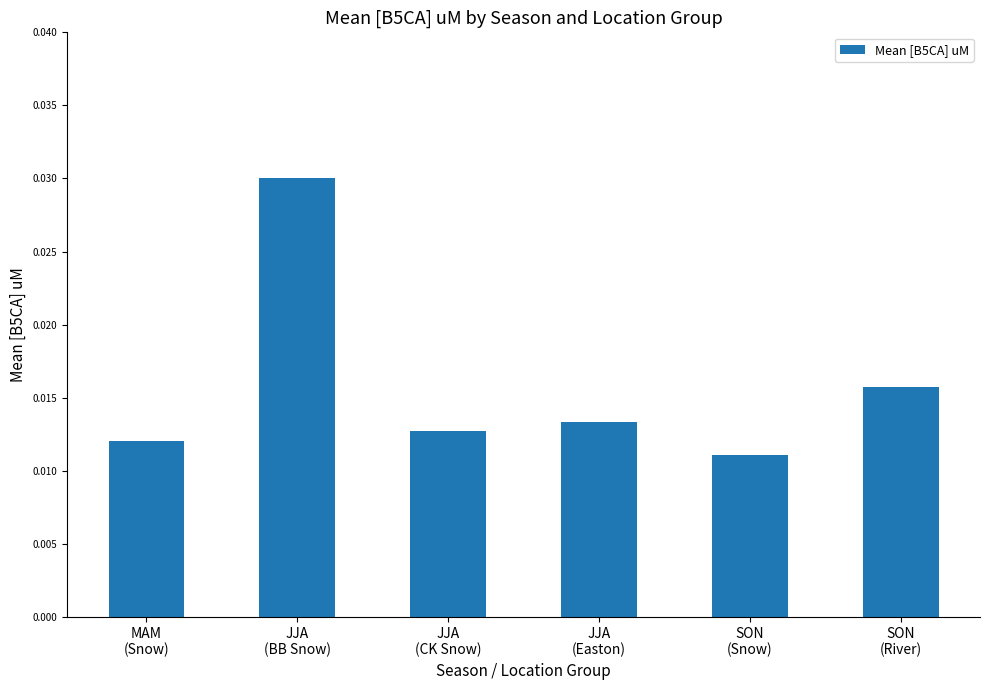

How many values are between 0 and 1?

6